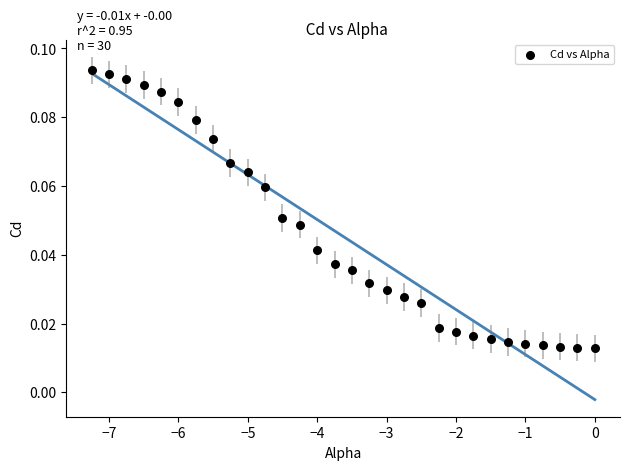

What is the range of X values (max minus min)?

7.2